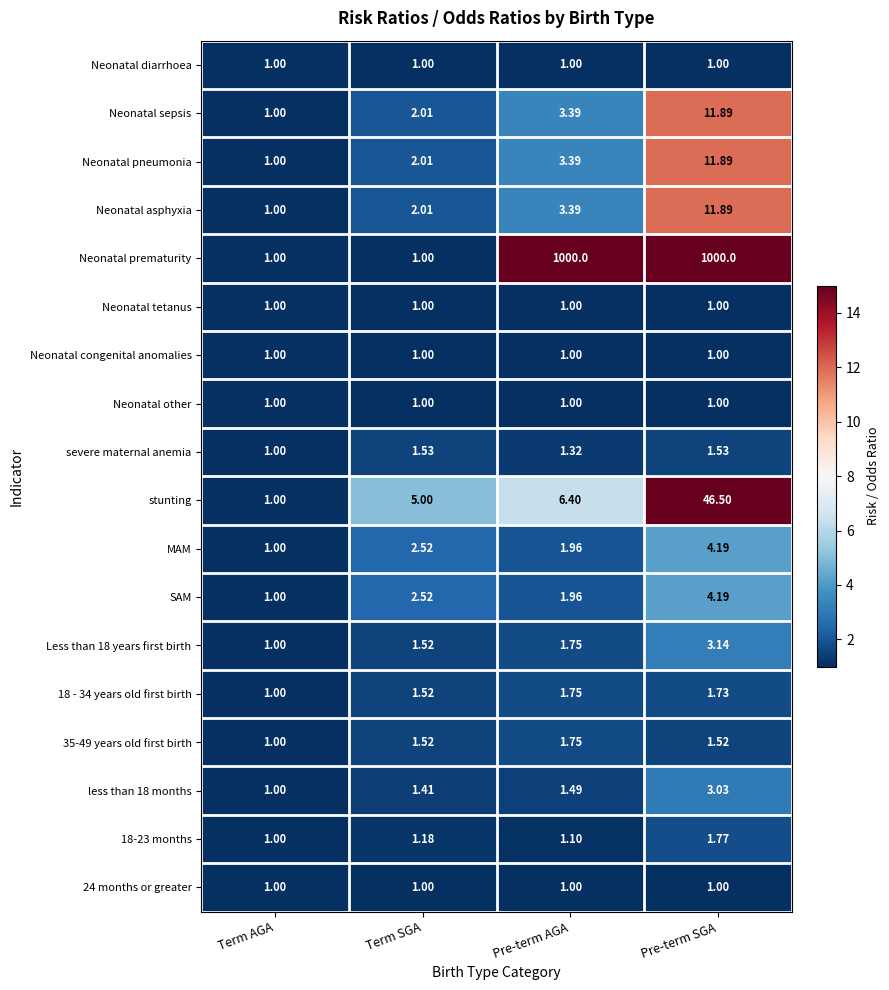

How many series are shown in this chart?

18